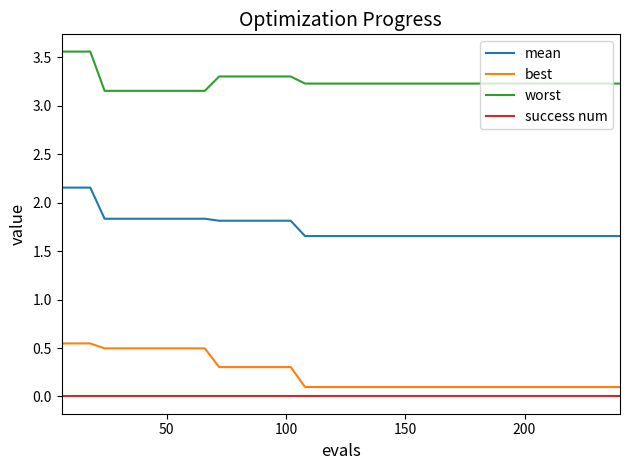

List the series in order of their peak value, highest first.

worst, mean, best, success num